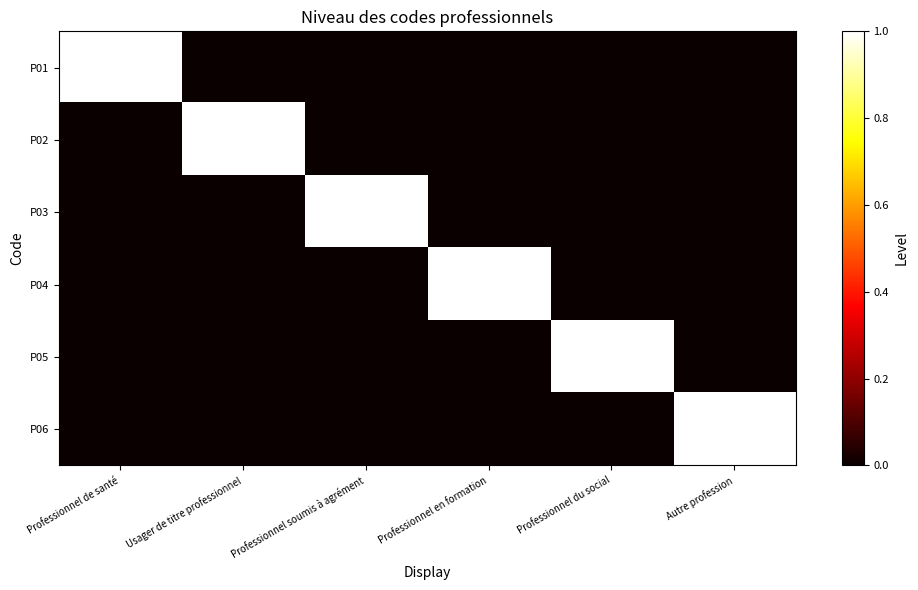

Rank the series by their maximum value, from highest to lowest.

P01, P02, P03, P04, P05, P06